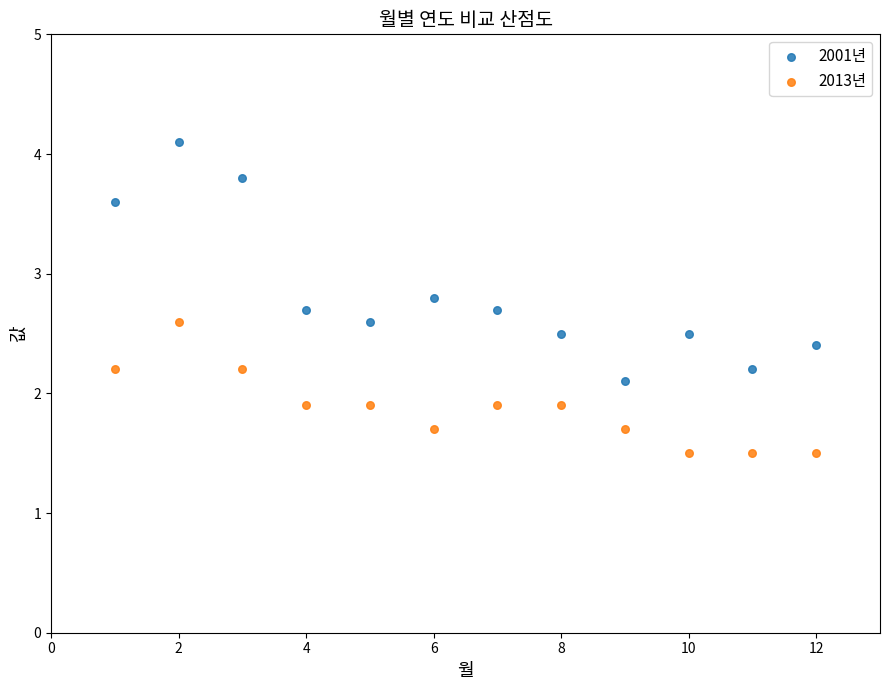

What are all the series names shown in the legend?

2001년, 2013년